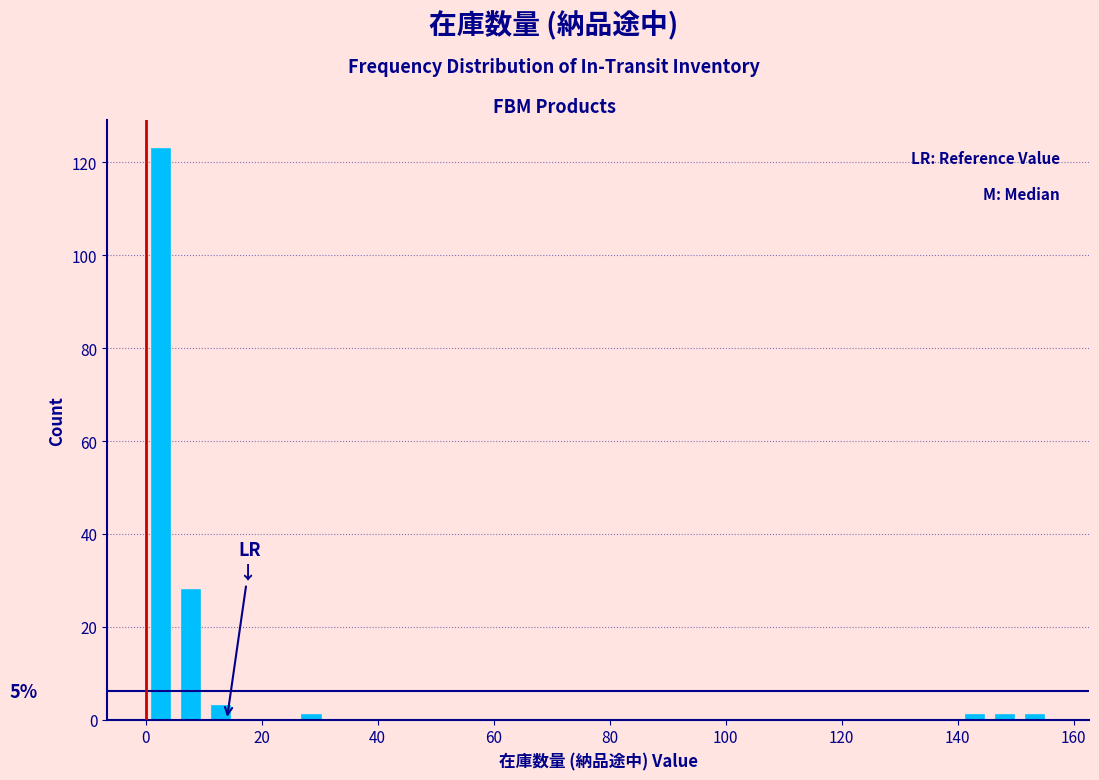

Around what value on the x-axis is the tallest bar? Give the approximate position of its centre, as read against the axis.

2